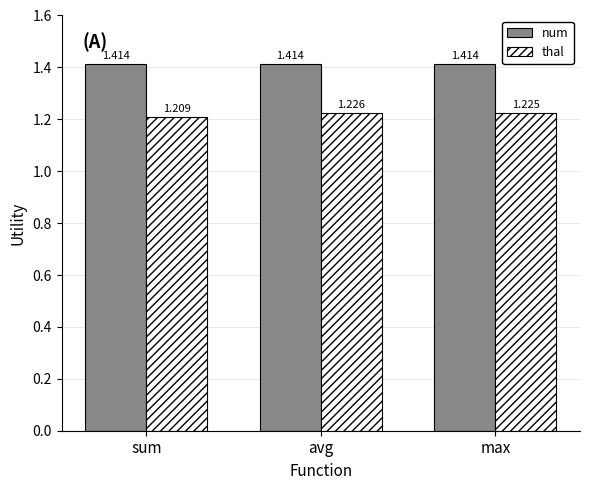

Which series changed the most between sum and avg?

thal